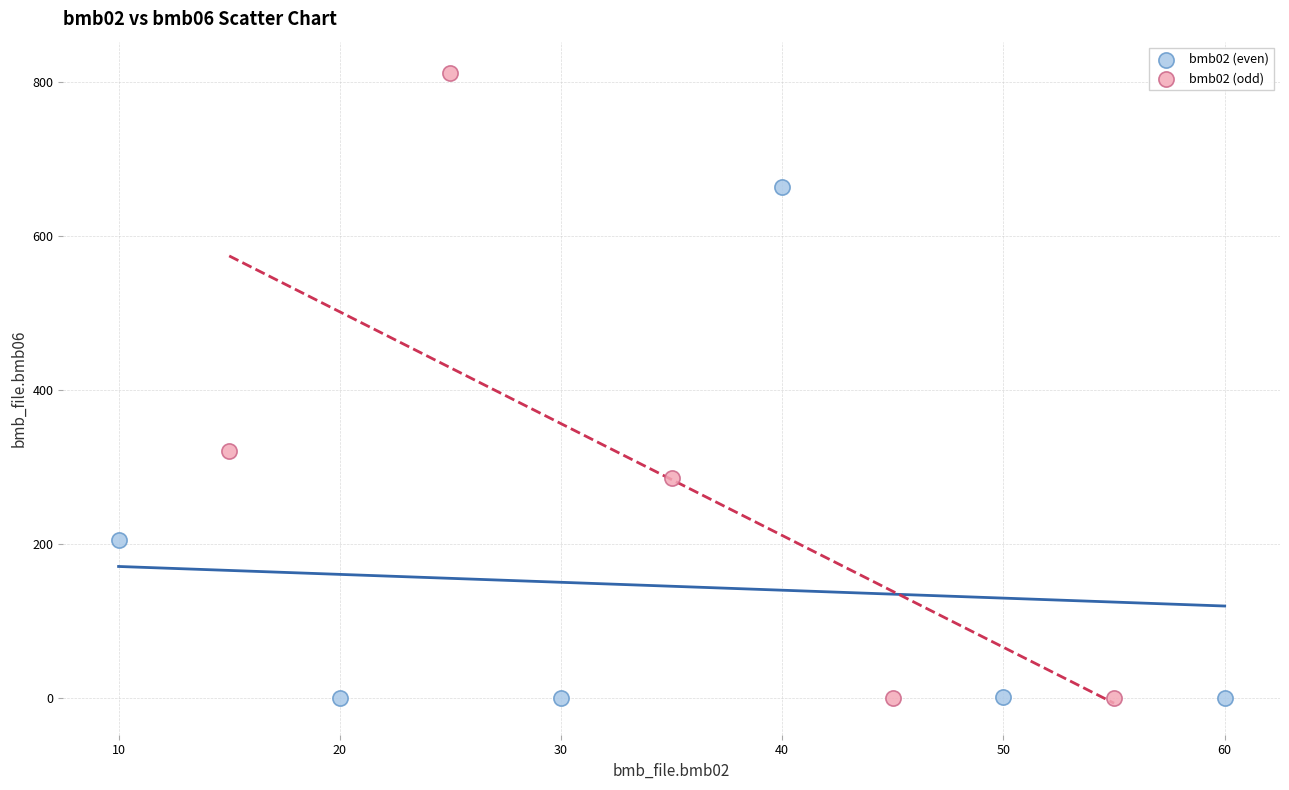

Which series has the largest Y range (max minus min)?

bmb02 (odd)